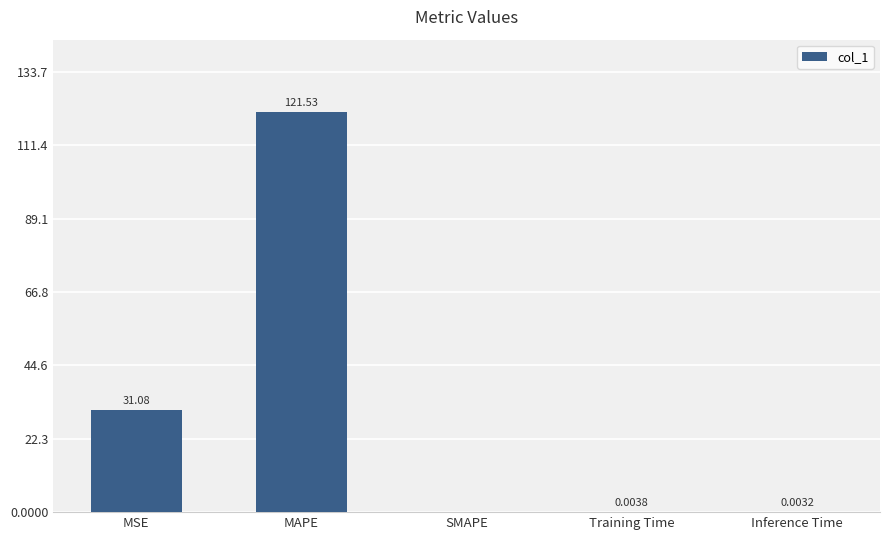

True or false: the data shows 31.1 at MSE.

True